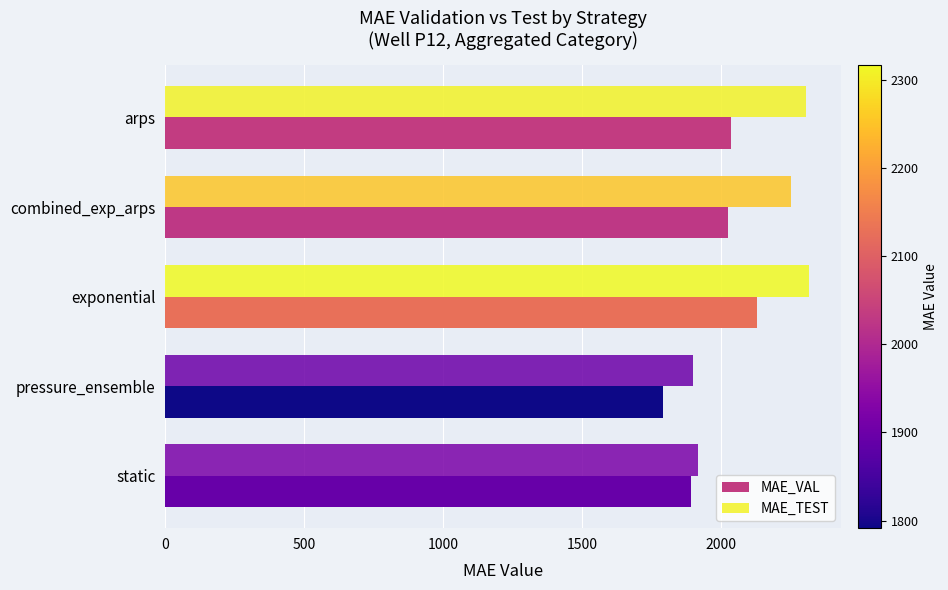

What is the difference between the maximum and second lowest values in the MAE_TEST series?

400.0